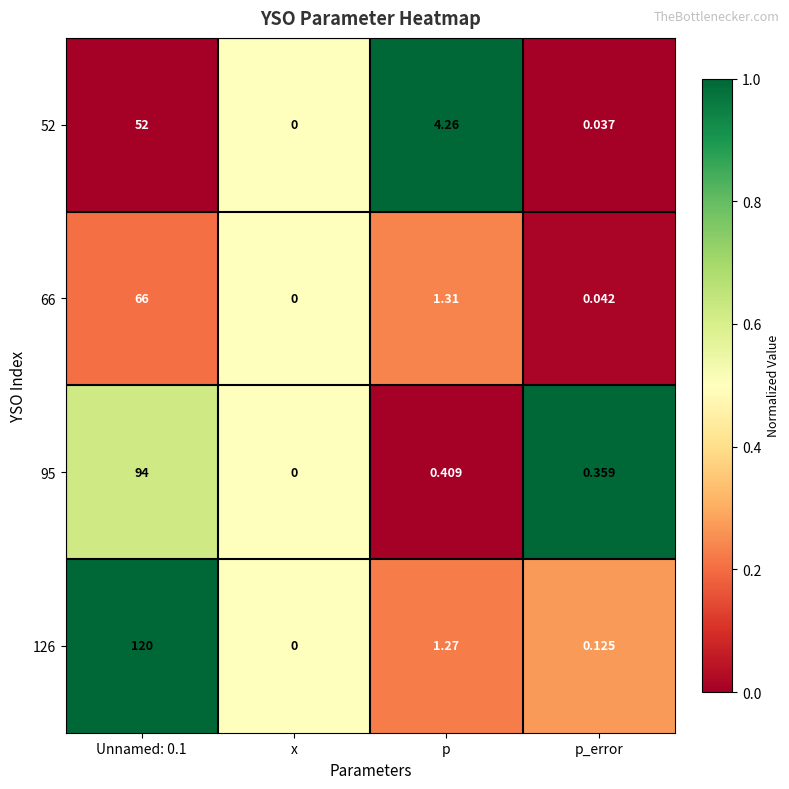

Which series changed the most between Unnamed: 0.1 and p?

126